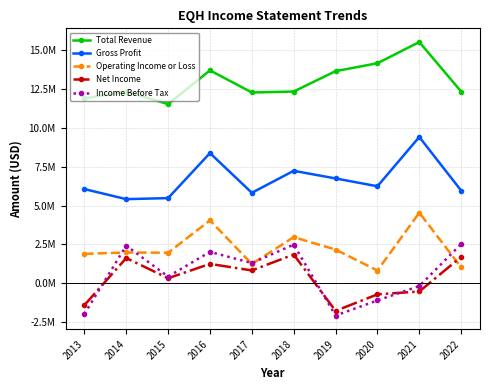

How many series are shown in this chart?

5